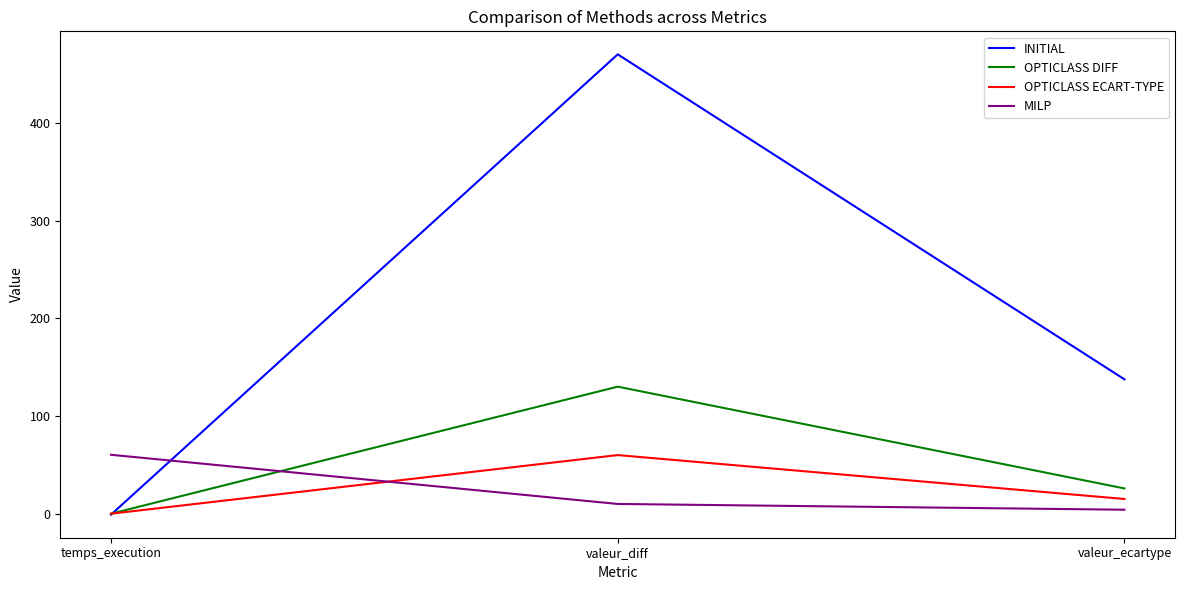

Is it true that INITIAL equals 247.0 at valeur_ecartype?

False